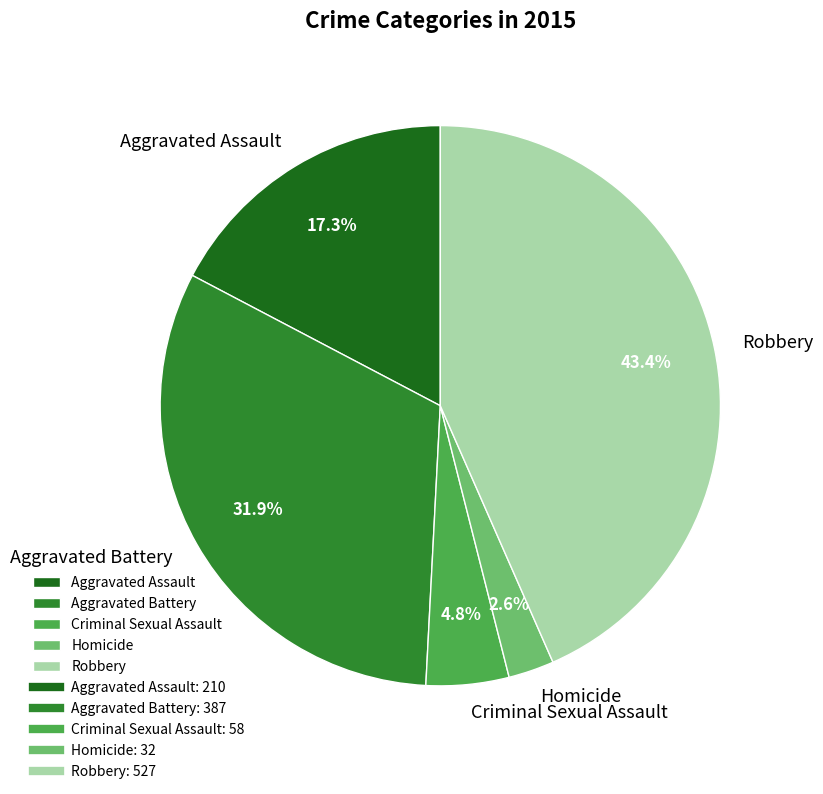

Approximately how many times larger is the value at Aggravated Assault compared to Aggravated Battery?

0.5